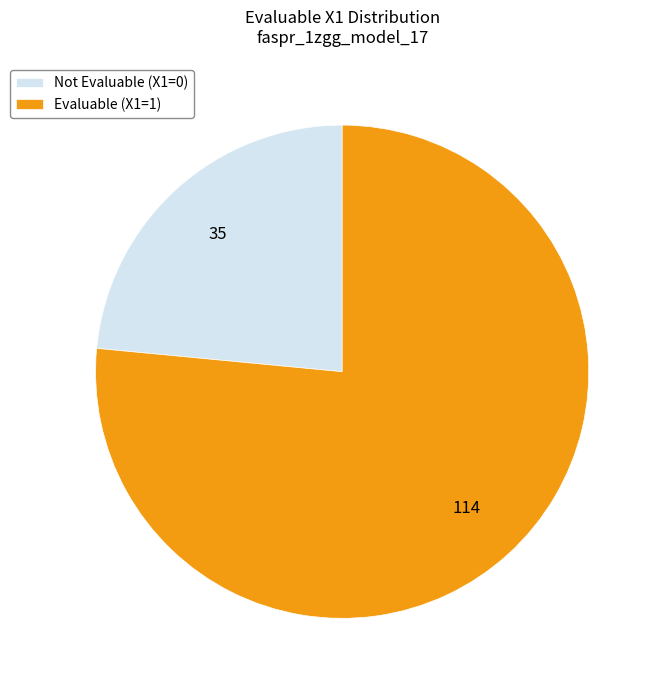

Combined, do Not Evaluable (X1=0) and Evaluable (X1=1) account for over 50%?

Yes